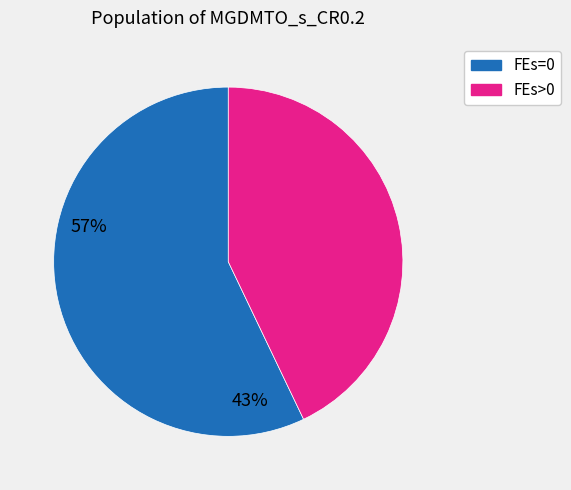

Is there any slice that represents more than half of the pie?

Yes